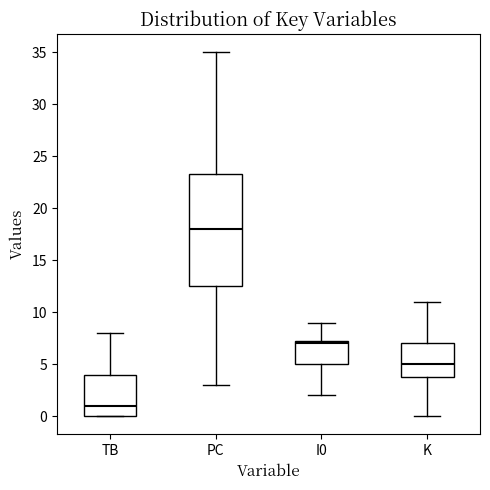

Where is the upper edge of the box for I0 on the y-axis? The values are not printed on the chart, so give them approximately, as read against the axis.

7.5